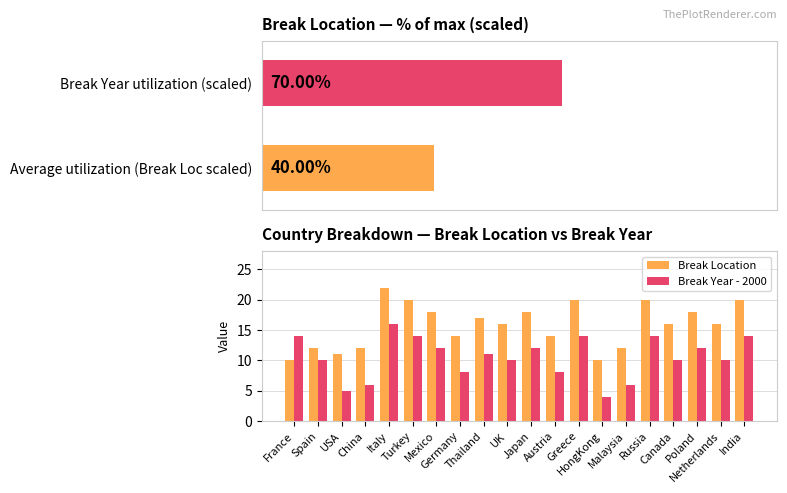

Reading left to right, list all the values displayed in this chart.

Break Location: 10	12	11	12	22	20	18	14	17	16	18	14	20	10	12	20	16	18	16	20
Break Year - 2000: 14	10	5	6	16	14	12	8	11	10	12	8	14	4	6	14	10	12	10	14